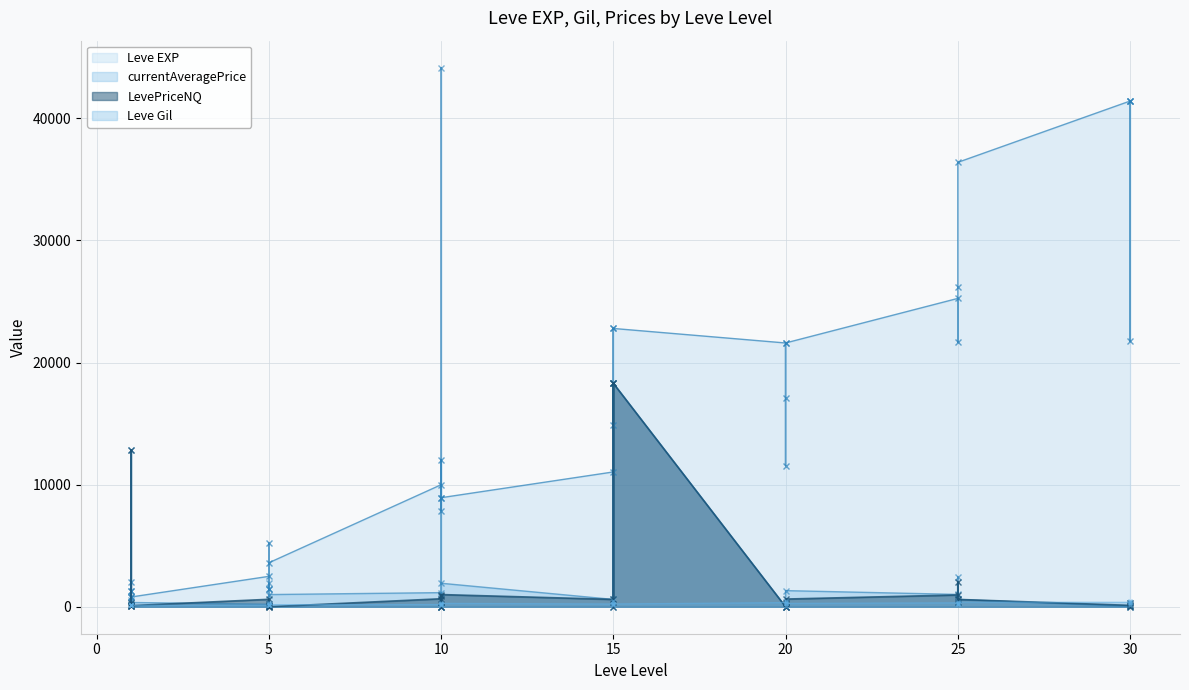

Is the value of Leve Gil at 5 greater than the value of LevePriceNQ at 15?

No